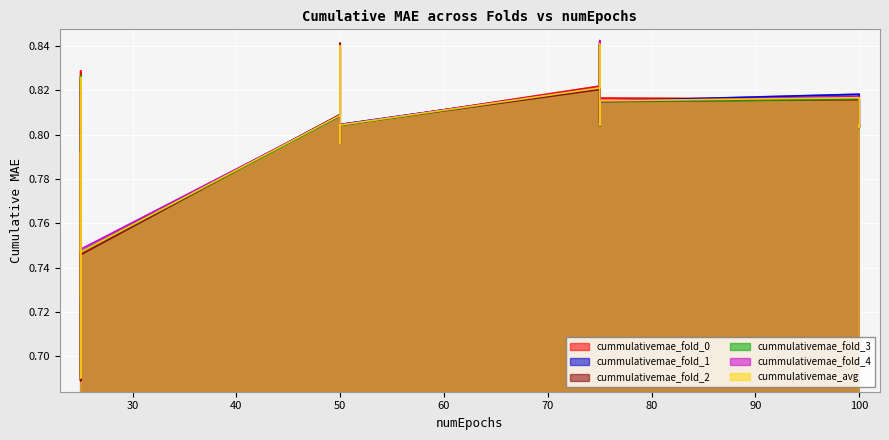

The value of cummulativemae_avg at 50 is 0.3. True or false?

False